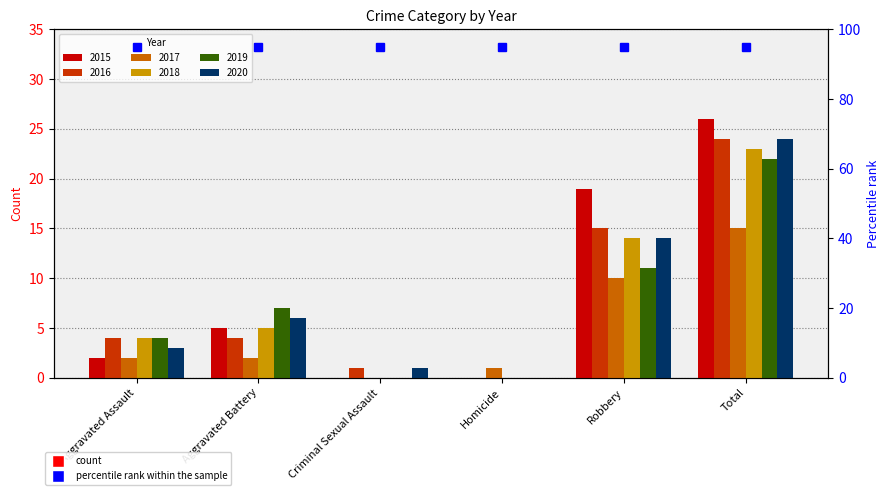

What is the label of the 4th bar from the right?

Criminal Sexual Assault